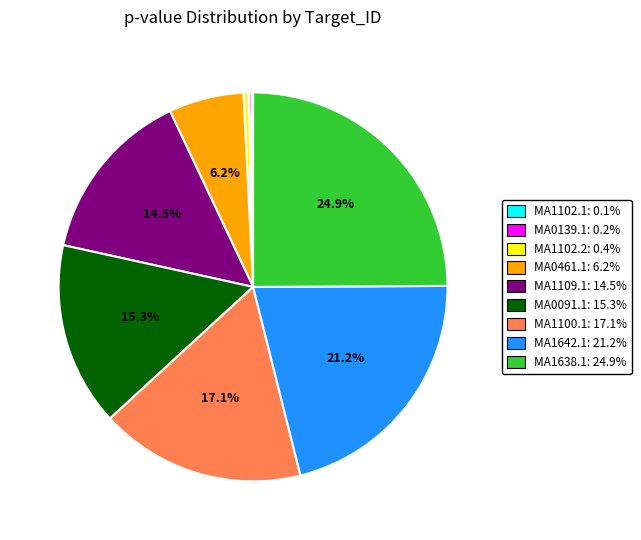

Is it true that MA0461.1 is 15% of the pie?

False